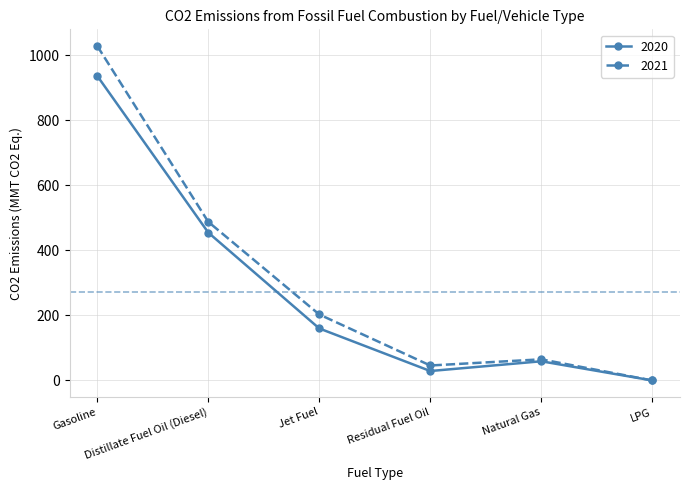

Reading left to right, what are all the values shown in this chart?

2020: Gasoline=937	Distillate Fuel Oil (Diesel)=455	Jet Fuel=160	Residual Fuel Oil=29	Natural Gas=59	LPG=0
2021: Gasoline=1029	Distillate Fuel Oil (Diesel)=488	Jet Fuel=203	Residual Fuel Oil=46	Natural Gas=65	LPG=0